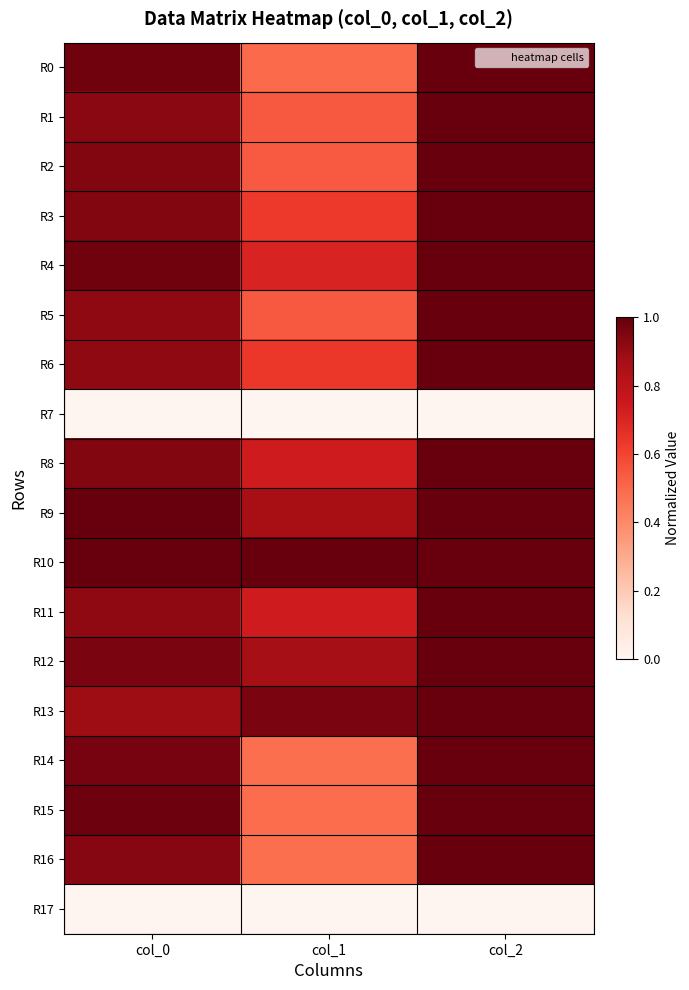

Between col_0 and col_1, which is larger?

col_0